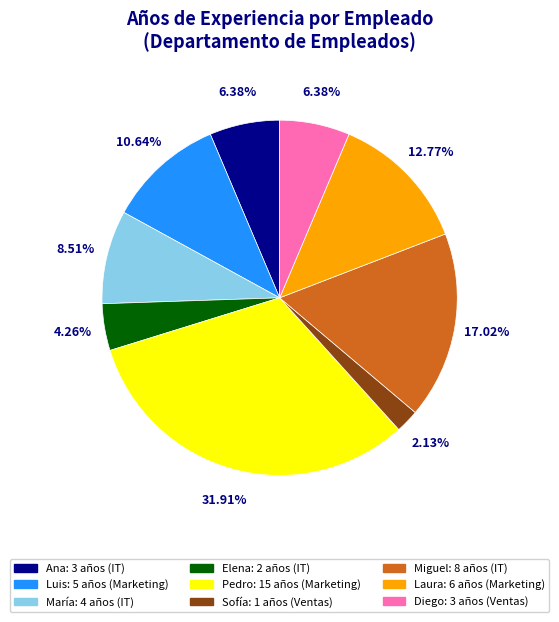

Is there any slice that represents more than half of the pie?

No